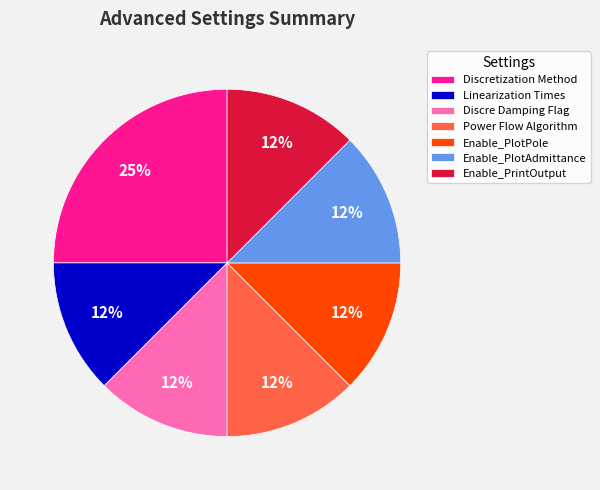

Do Power Flow Algorithm and Enable_PlotAdmittance together represent more than half of the pie?

No